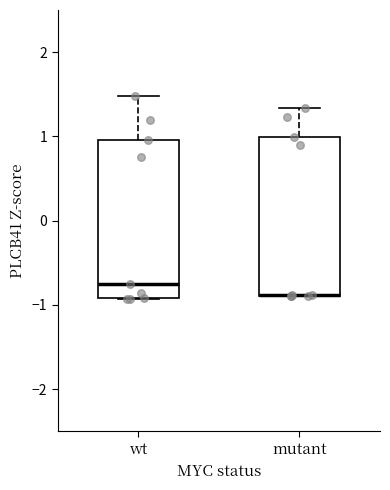

Reading left to right, transcribe this box plot: for each box, give where its median line is, the range the box spans, and where its two whiskers end, as read against the y-axis. The values are not printed on the chart, so give them approximately, as read against the axis.

wt: median -0.8, box -0.9 to 1.0, whiskers -0.9 to 1.5
mutant: median -0.9 (drawn on the box's lower edge), box -0.9 to 1.0, whiskers -0.9 to 1.3